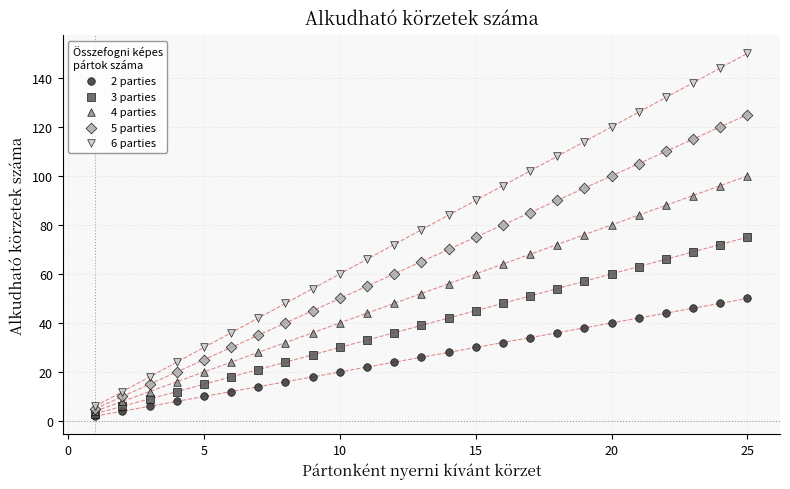

Which series contains the highest Y value?

6 parties